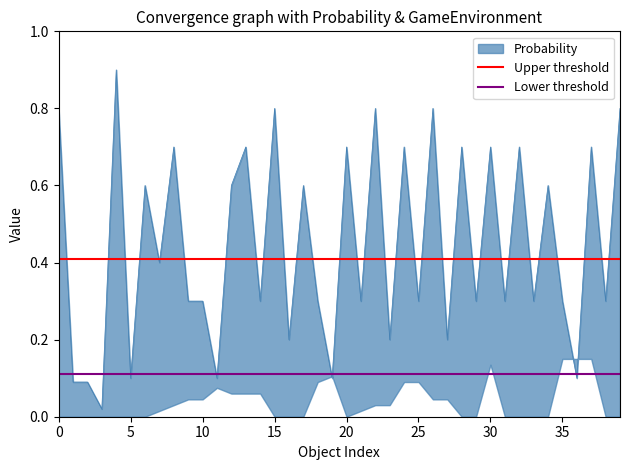

The value of Lower threshold at 5 is 0.1. True or false?

True